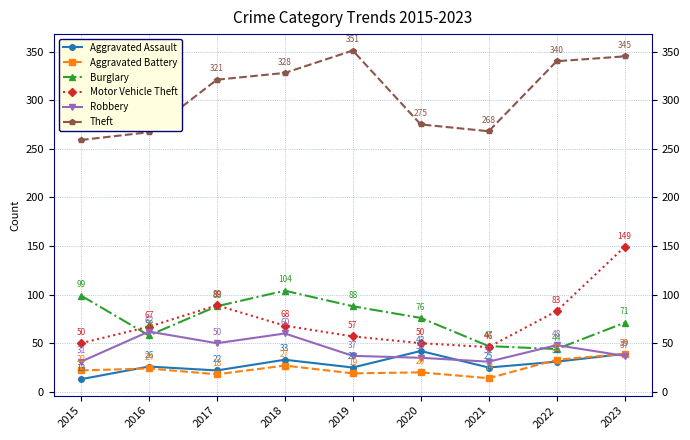

Between 2015 and 2020, which series saw the biggest shift?

Aggravated Assault